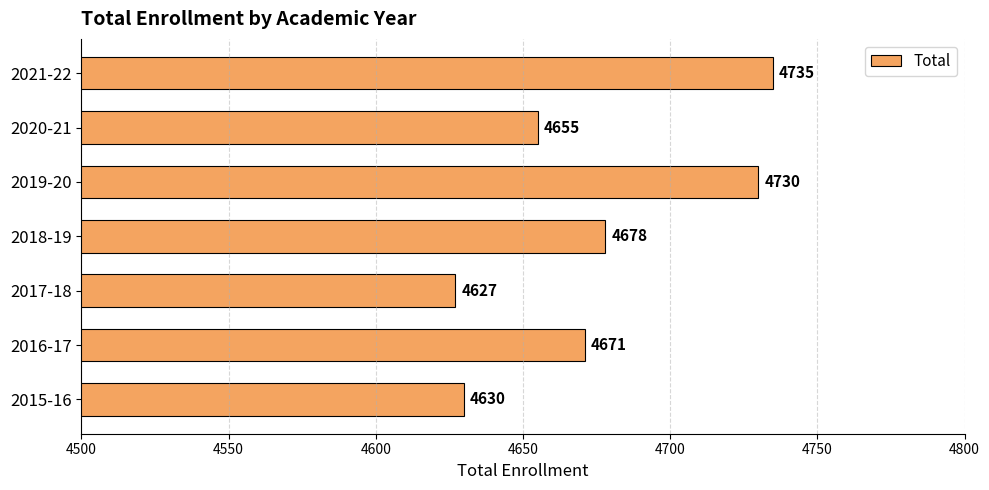

True or false: the data shows 4655 at 2020-21.

True